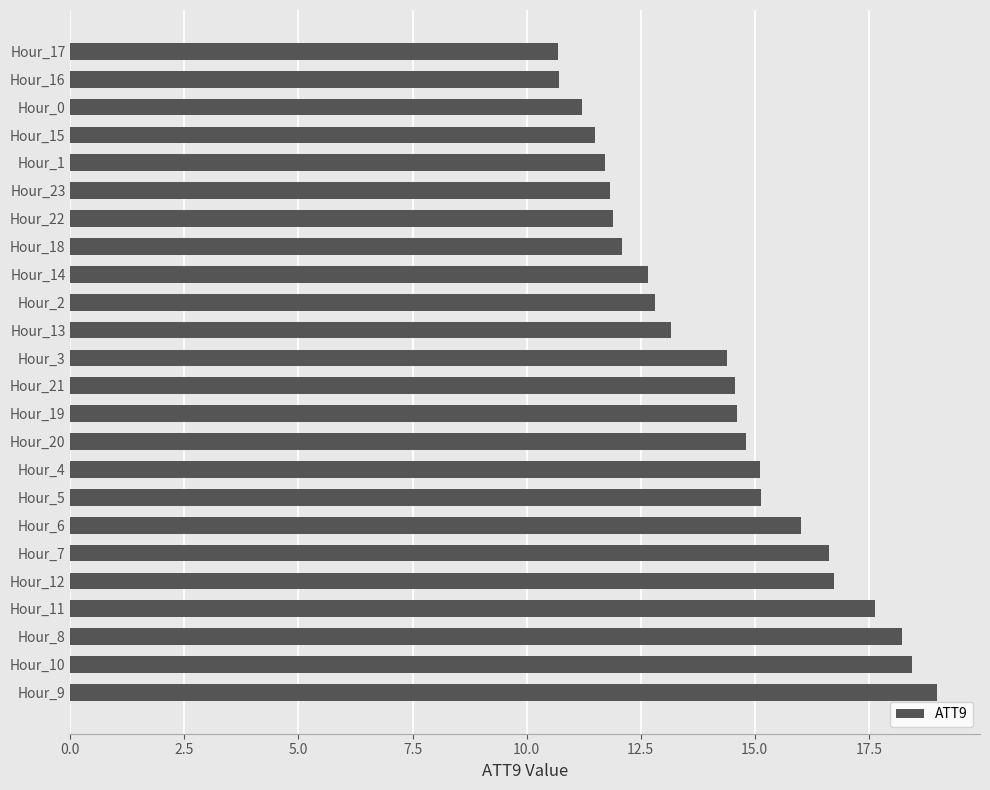

What is the greatest value displayed?

19.0